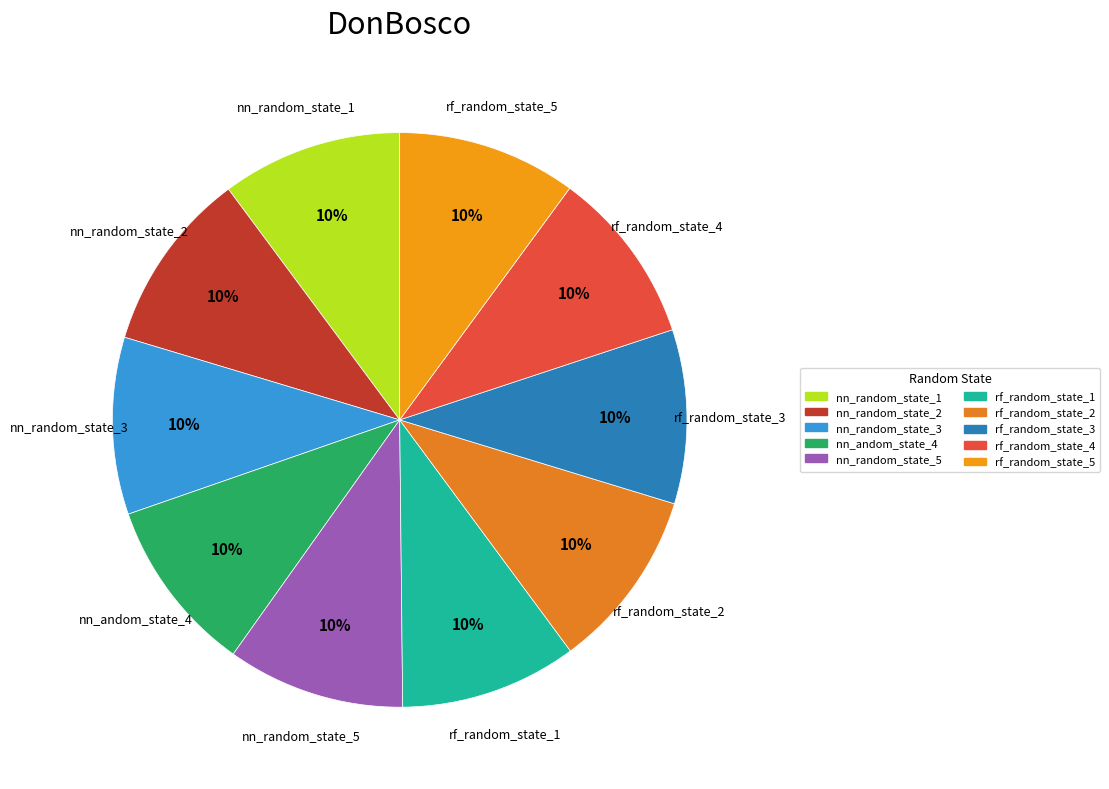

Is the sum of rf_random_state_1 and nn_random_state_5 greater than half?

No